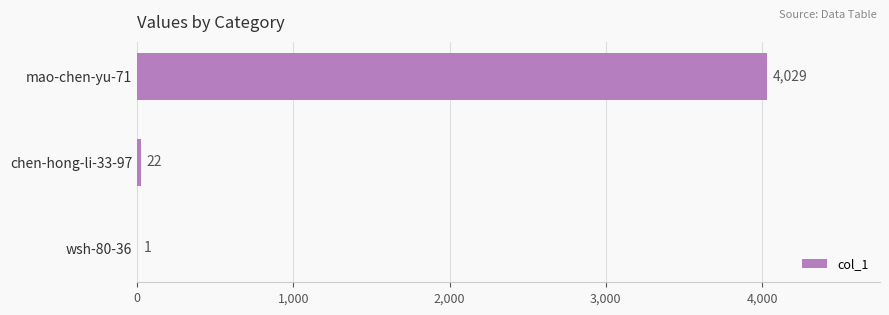

Between chen-hong-li-33-97 and mao-chen-yu-71, which is larger?

mao-chen-yu-71